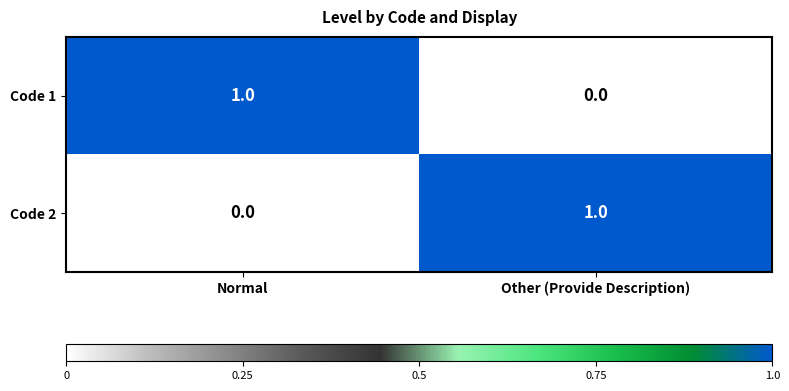

Count the number of data series in this chart.

2